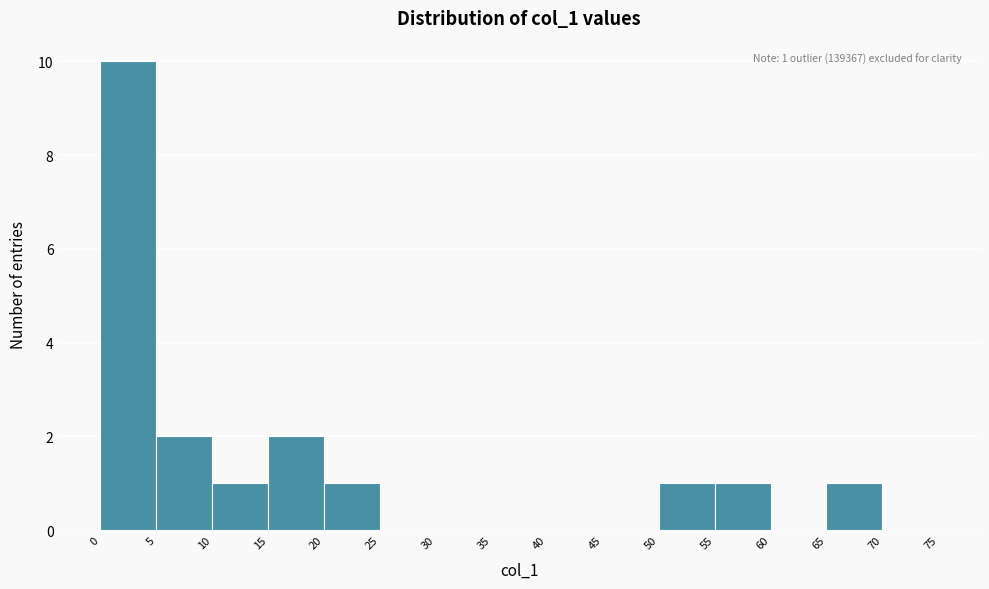

Over which range of the x-axis is the bar tallest?

0 to 5